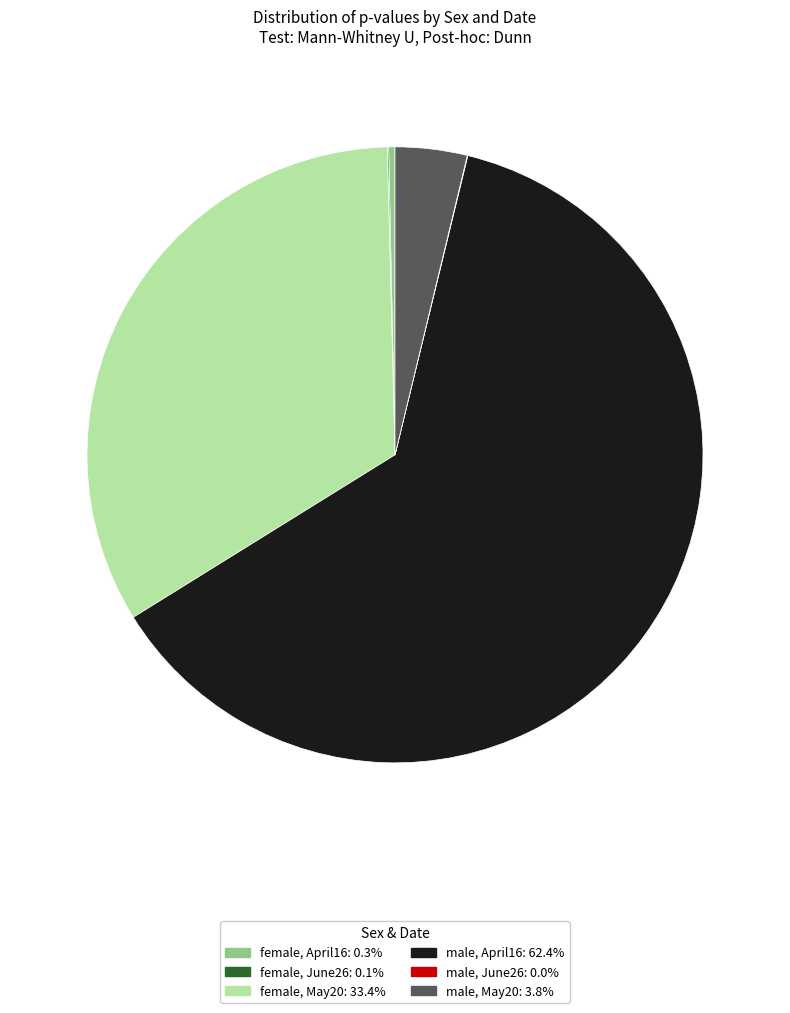

Which category accounts for the majority?

male, April16